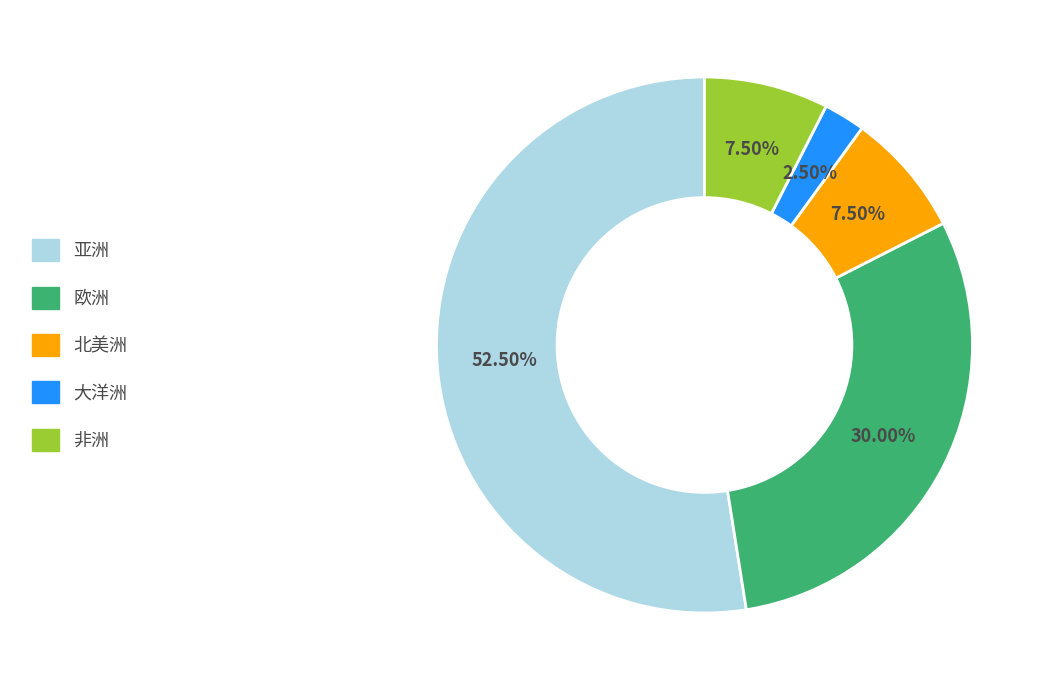

Does 亚洲 represent more than half of the total?

Yes